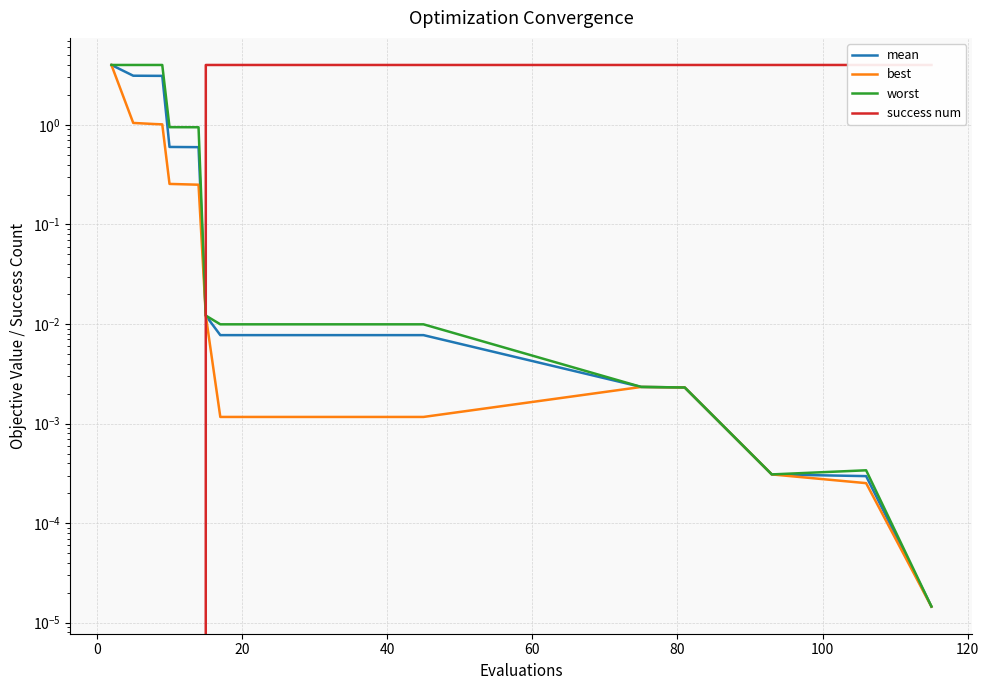

How many times do success num and mean cross each other?

1